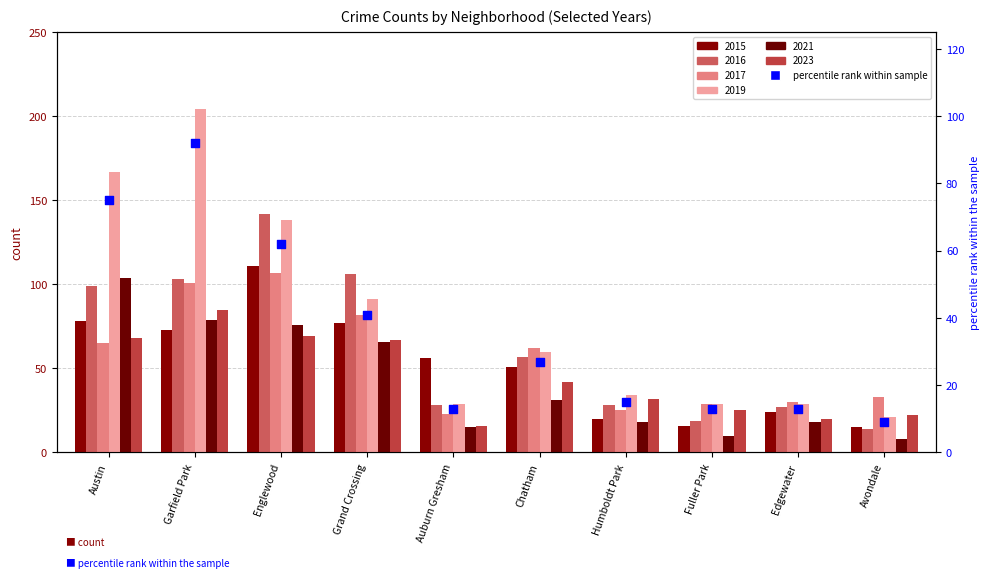

Between Avondale and Edgewater, which is larger?

Edgewater